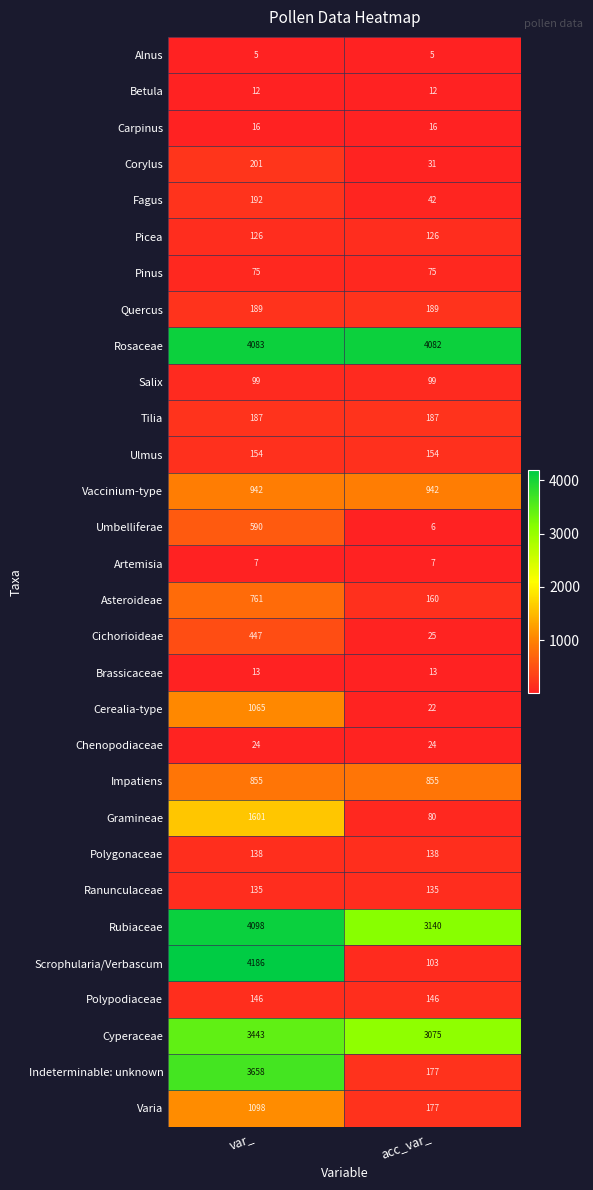

True or false: Polygonaceae has a value of 179 at acc_var_.

False